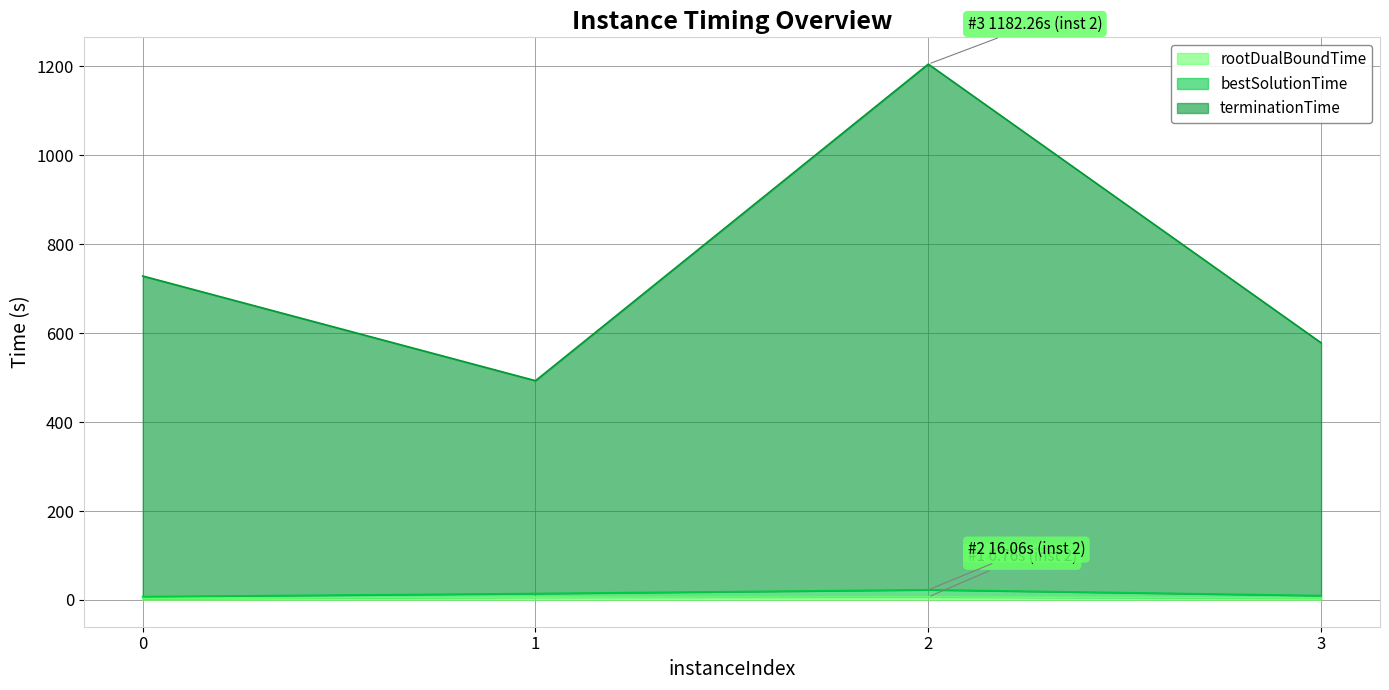

What is the difference between the rootDualBoundTime values at 3 and 0?

1.0